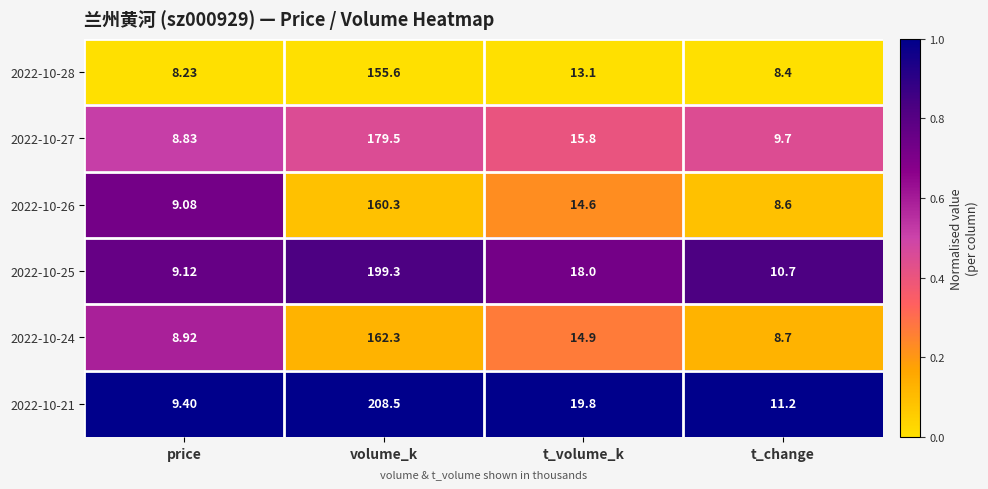

List the series in order of their peak value, lowest first.

2022-10-28, 2022-10-26, 2022-10-24, 2022-10-27, 2022-10-25, 2022-10-21